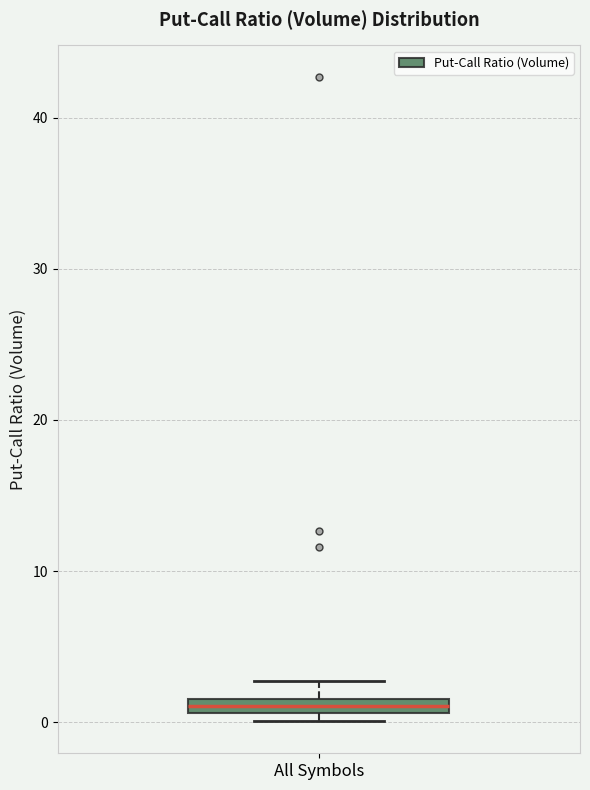

Where is the lower edge of the box for All Symbols on the y-axis? The values are not printed on the chart, so give them approximately, as read against the axis.

1